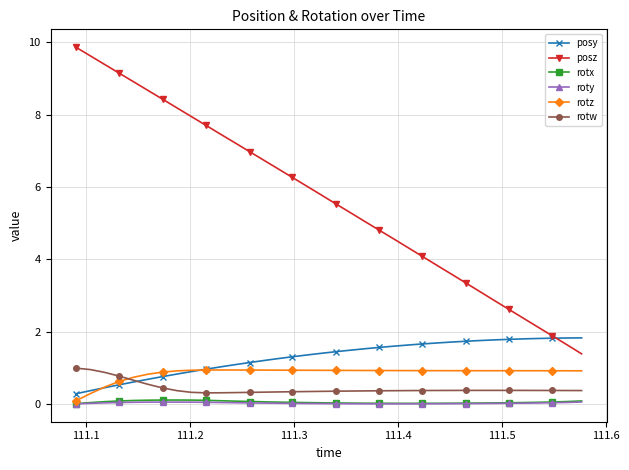

Which series has the largest range (max minus min)?

posz